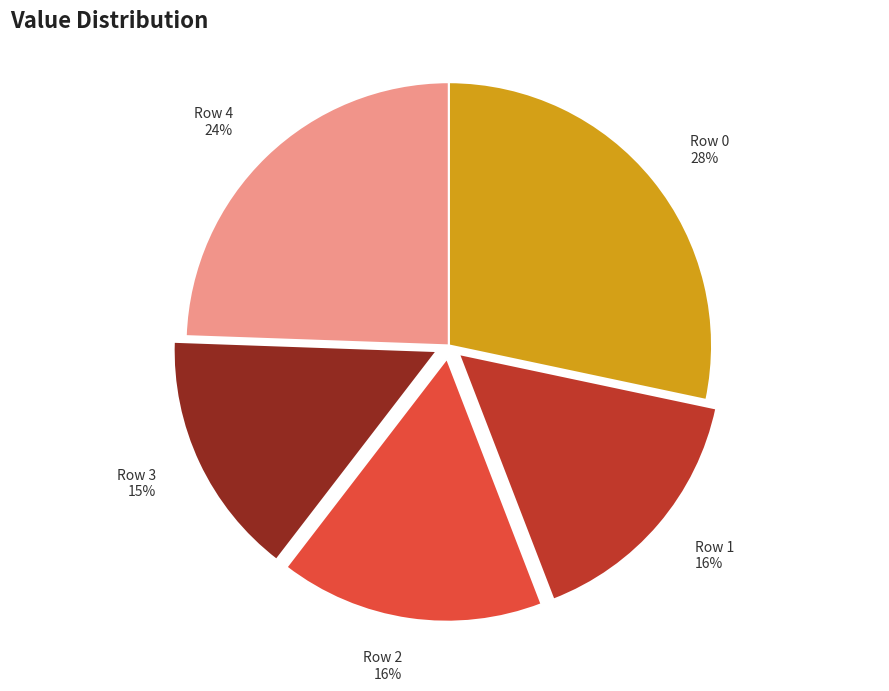

Which slice is the largest?

Row 0